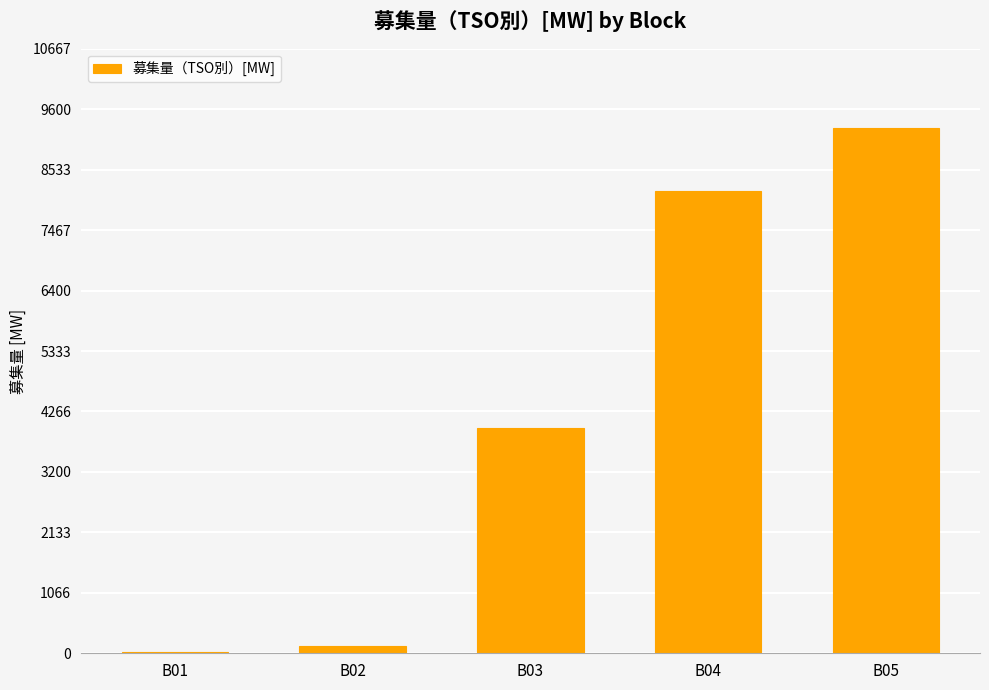

Reading left to right, list all the values displayed in this chart.

B01=14	B02=124	B03=3975	B04=8163	B05=9276